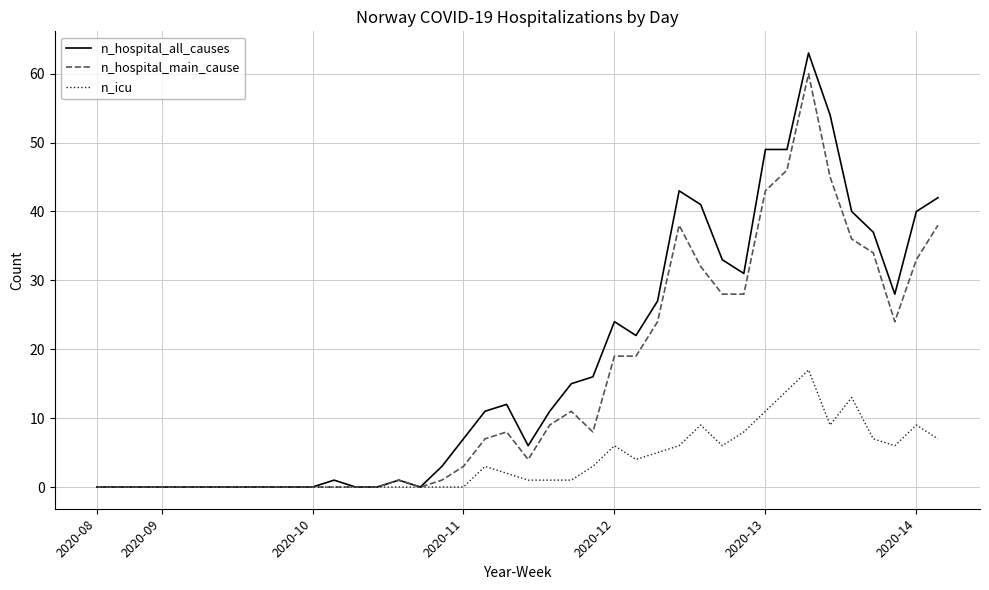

List the series in order of their peak value, highest first.

n_hospital_all_causes, n_hospital_main_cause, n_icu